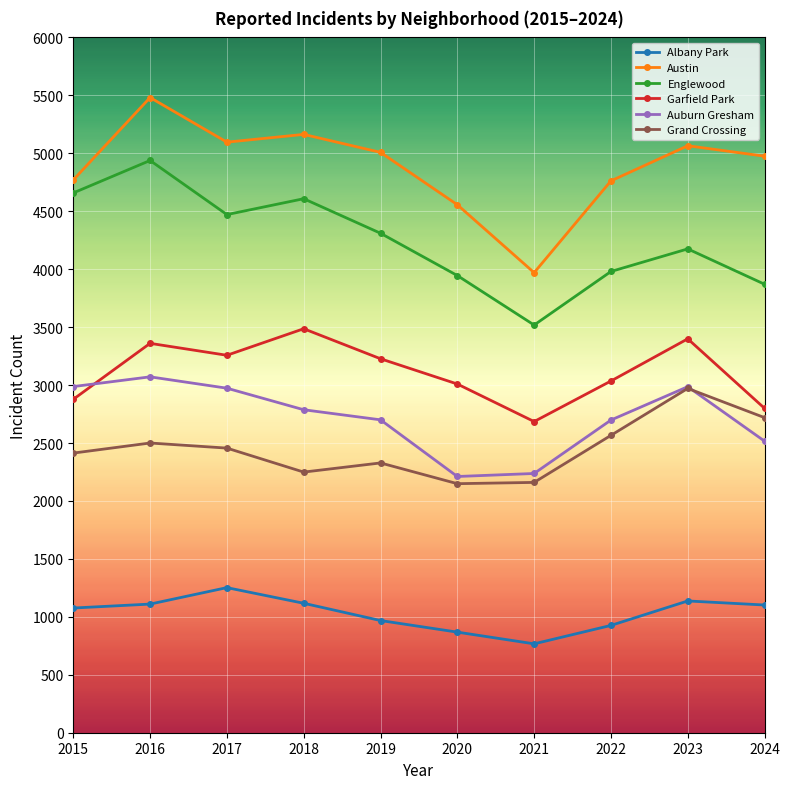

At how many categories does at least one series exceed 4816?

6